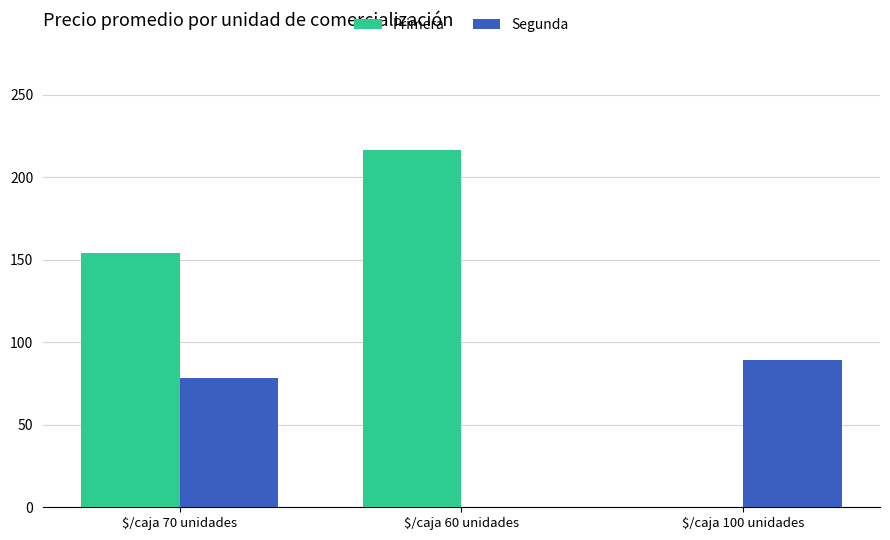

What is the spread (max minus min) of values at $/caja 60 unidades?

216.8